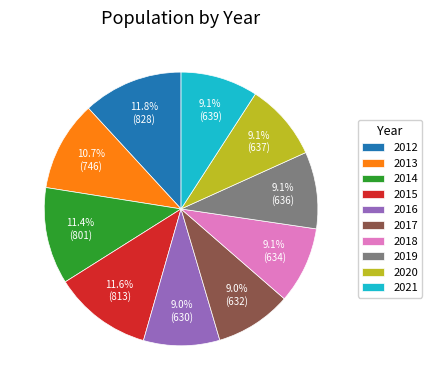

Count the number of slices in the pie.

10